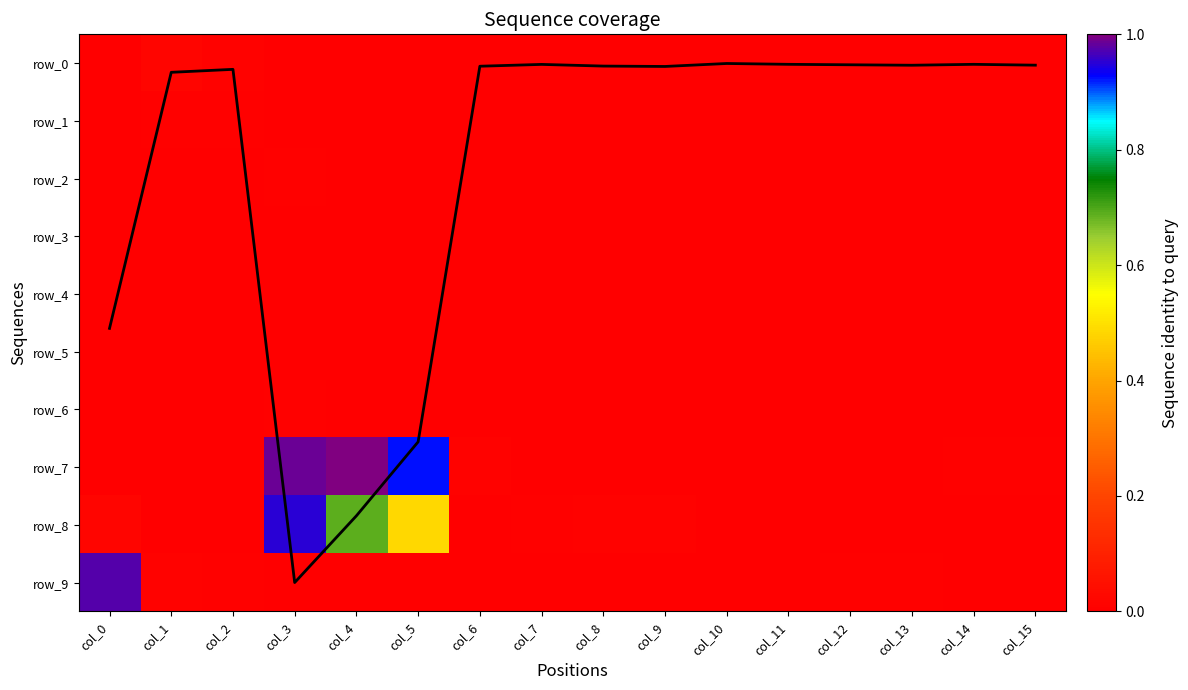

Is it true that row_4 equals 0.0 at col_6?

True